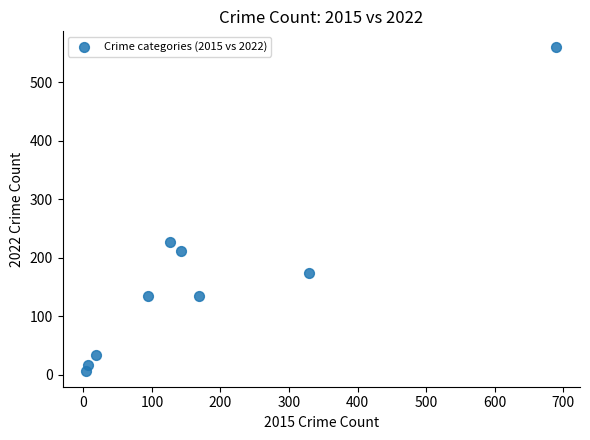

What Y value in the scatter plot is closest to 283?

227